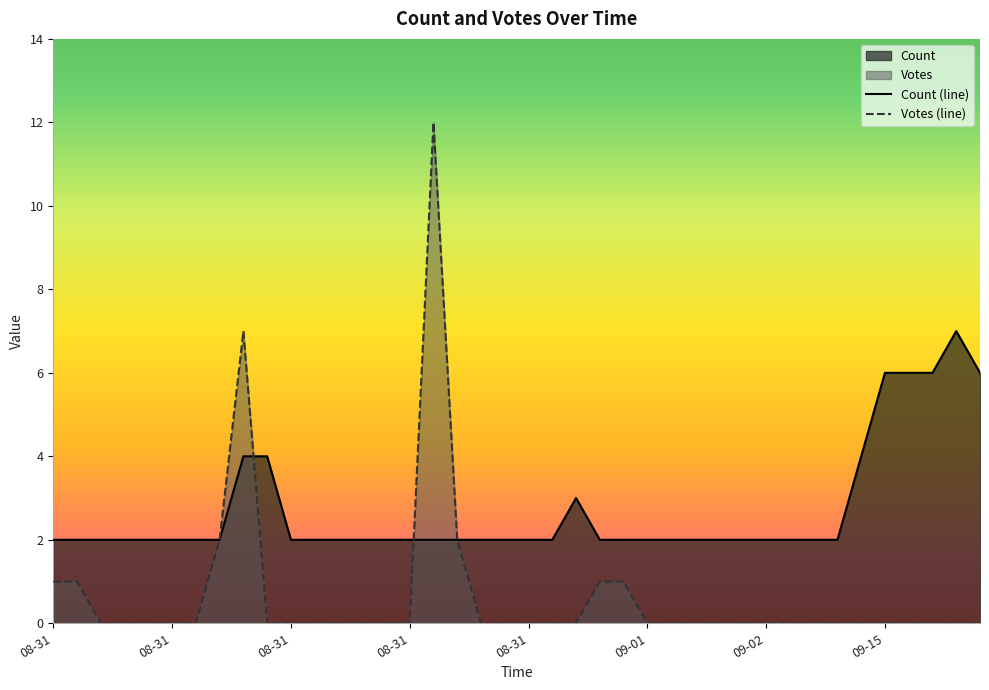

True or false: Votes (line) and Count (line) intersect in this chart.

True